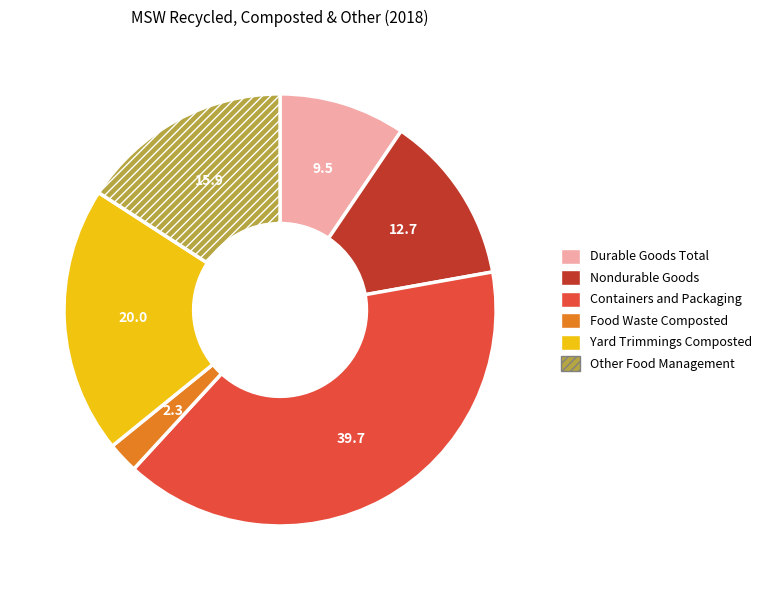

Is there a majority slice in this chart?

No